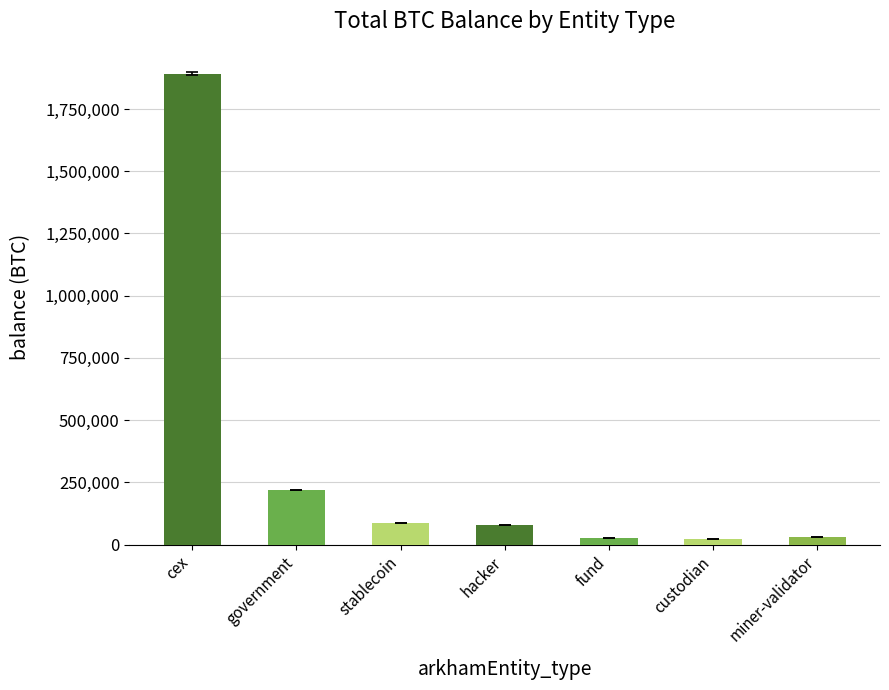

What is the difference between the maximum and minimum values?

1868413.4